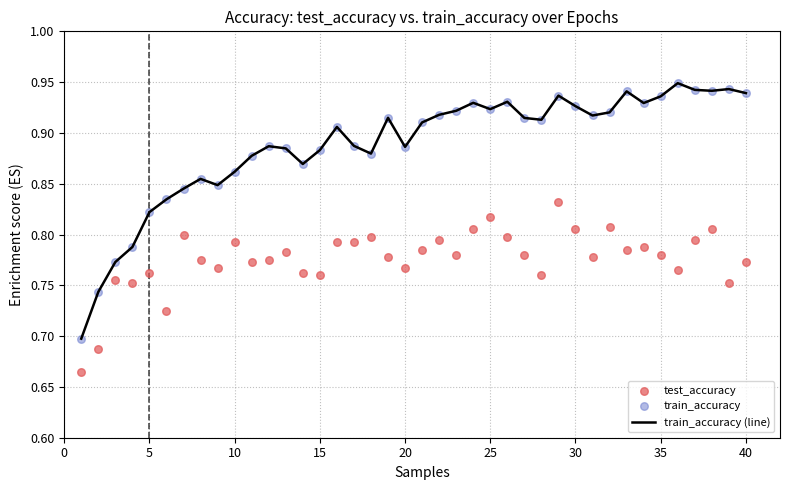

The value of train_accuracy (line) at 10 is 1.2. True or false?

False